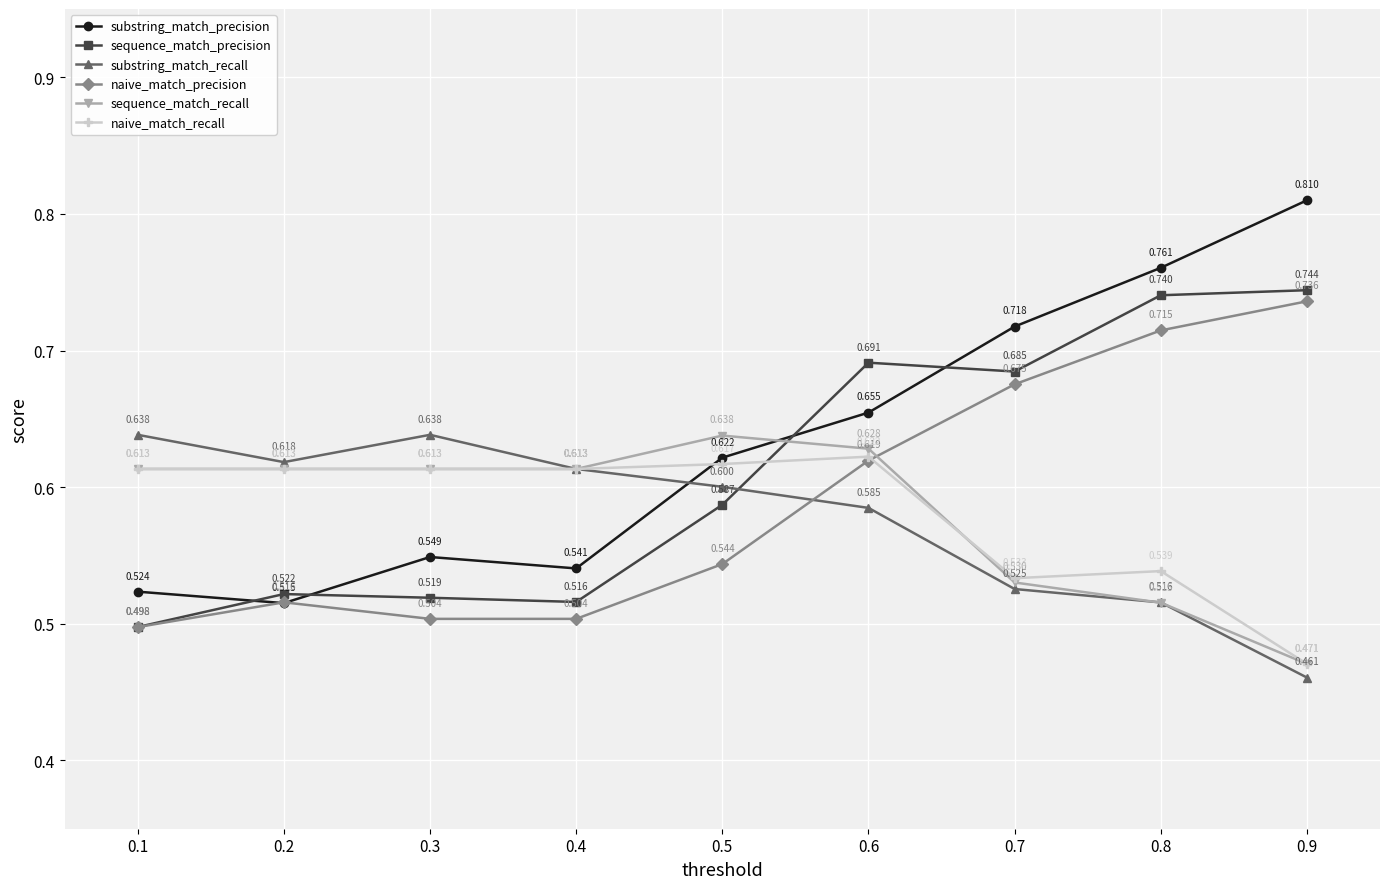

The value of naive_match_recall at 0.3 is 0.6. True or false?

True